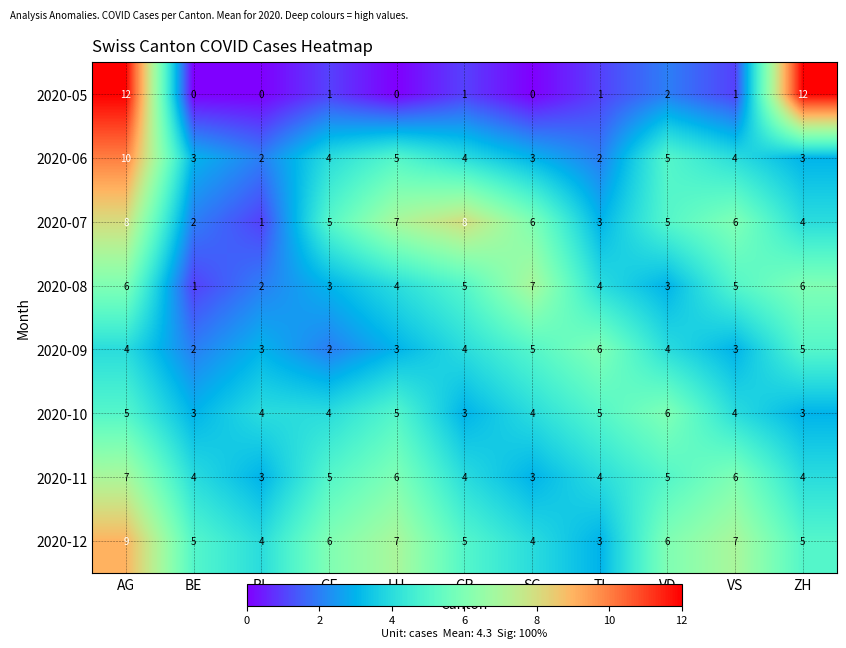

What is the highest value of the 2020-07 series?

8